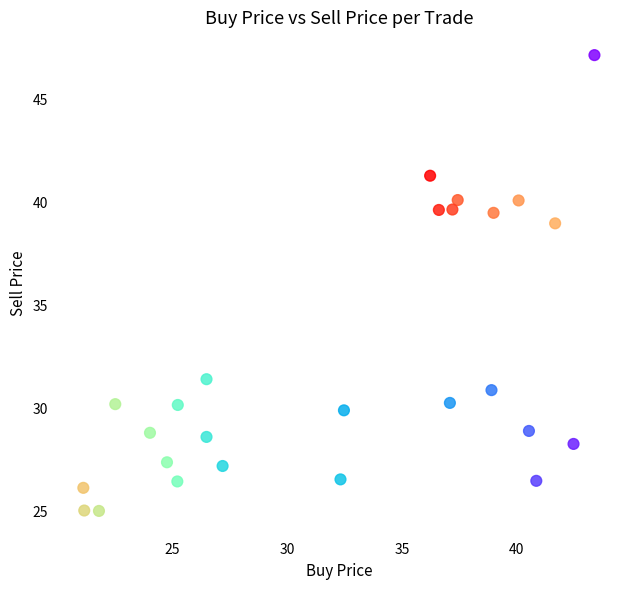

What is the range of Y values (max minus min)?

22.1